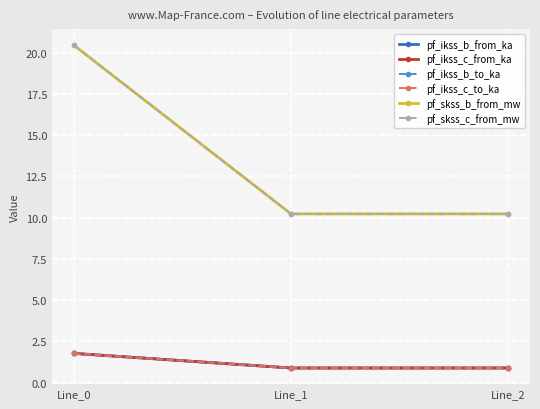

Reading left to right, list all the values displayed in this chart.

pf_ikss_b_from_ka: 1.8	0.9	0.9
pf_ikss_c_from_ka: 1.8	0.9	0.9
pf_ikss_b_to_ka: 1.8	0.9	0.9
pf_ikss_c_to_ka: 1.8	0.9	0.9
pf_skss_b_from_mw: 20.4	10.2	10.2
pf_skss_c_from_mw: 20.4	10.2	10.2